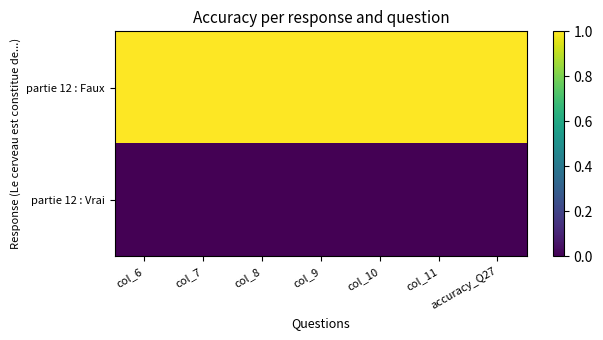

Rank the series by their maximum value, from lowest to highest.

partie 12 : Vrai, partie 12 : Faux